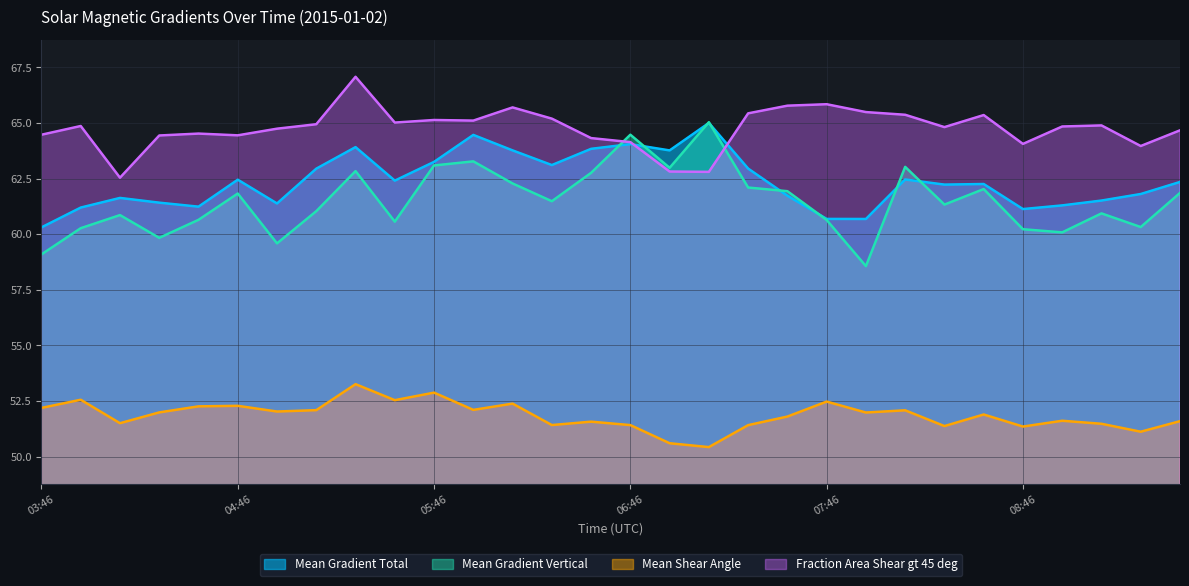

At which category does the chart reach its minimum across all series?

07:10